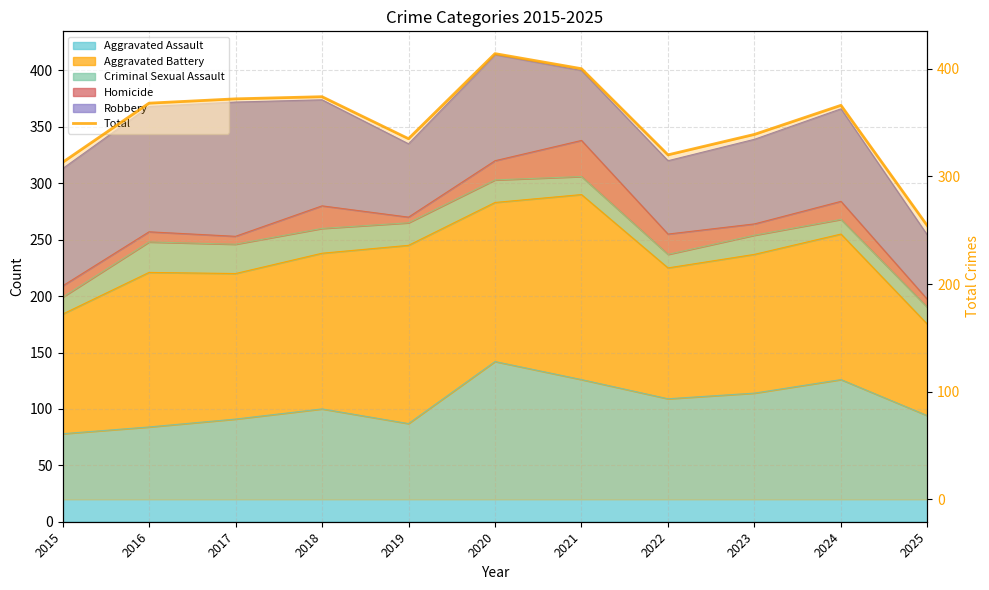

Reading left to right, what are all the values shown in this chart?

2015=313	2016=368	2017=372	2018=374	2019=335	2020=414	2021=400	2022=320	2023=339	2024=366	2025=254